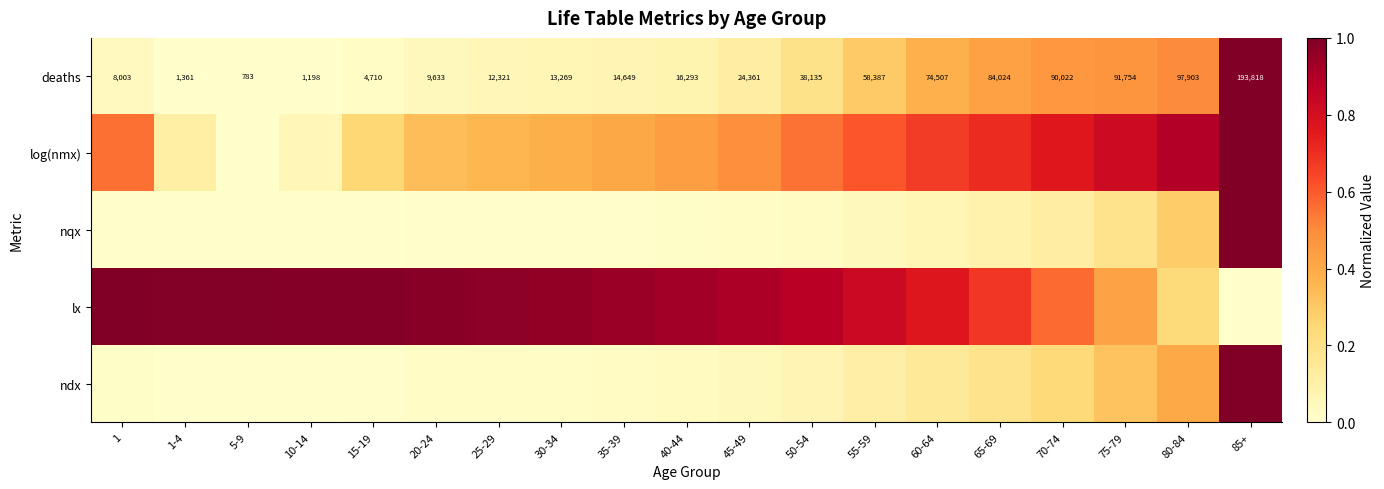

What is the difference between the highest and lowest values at 5-9?

1.0